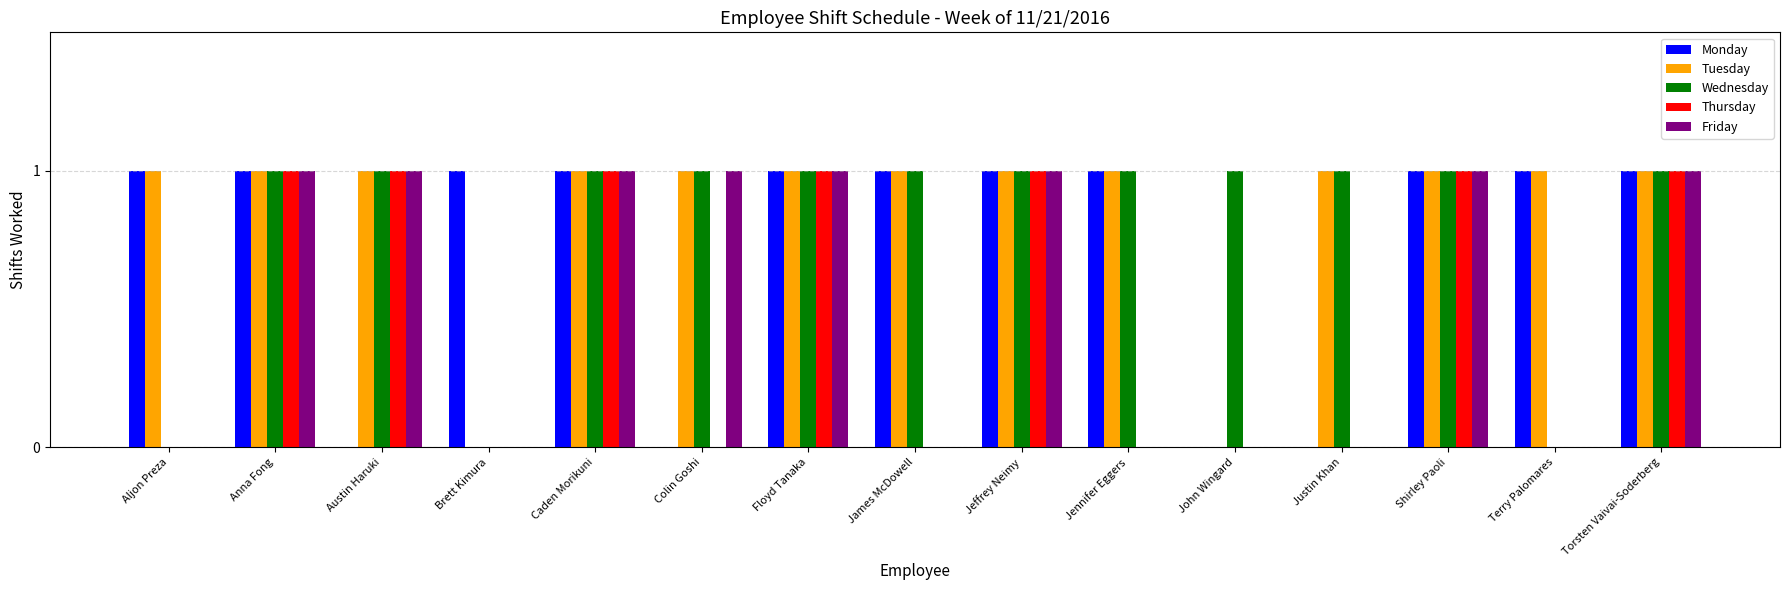

Is the value of Friday at Terry Palomares greater than the value of Tuesday at Caden Morikuni?

No